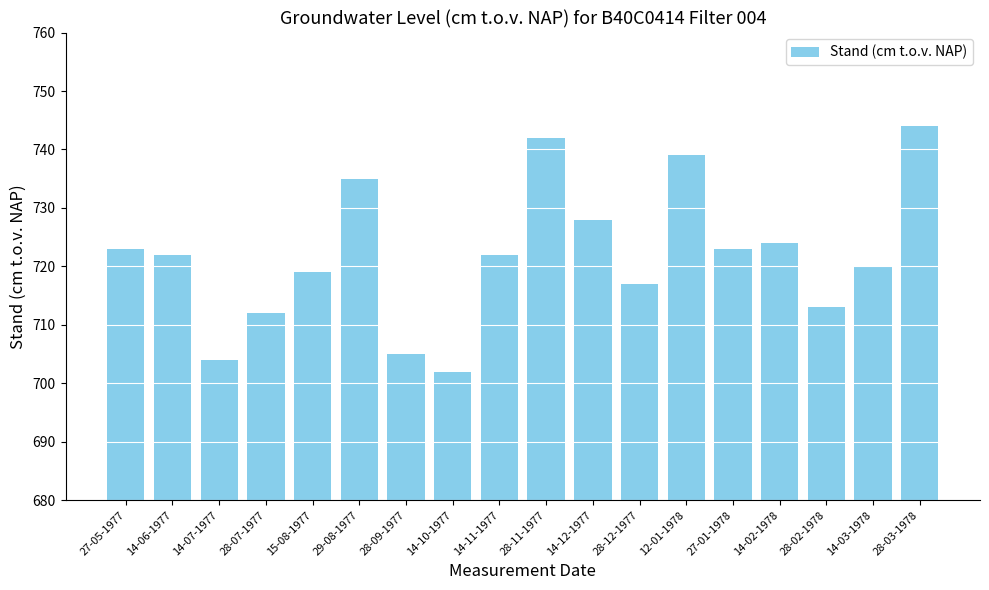

Between 28-02-1978 and 27-05-1977, which is larger?

27-05-1977